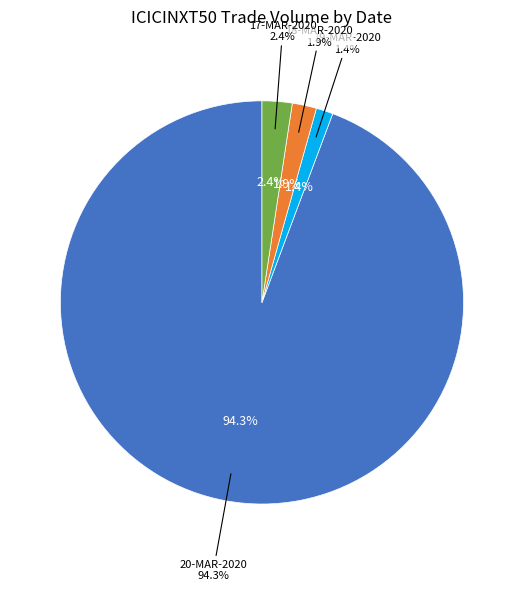

What is the ratio of the value at 18-MAR-2020 to the value at 17-MAR-2020?

0.8